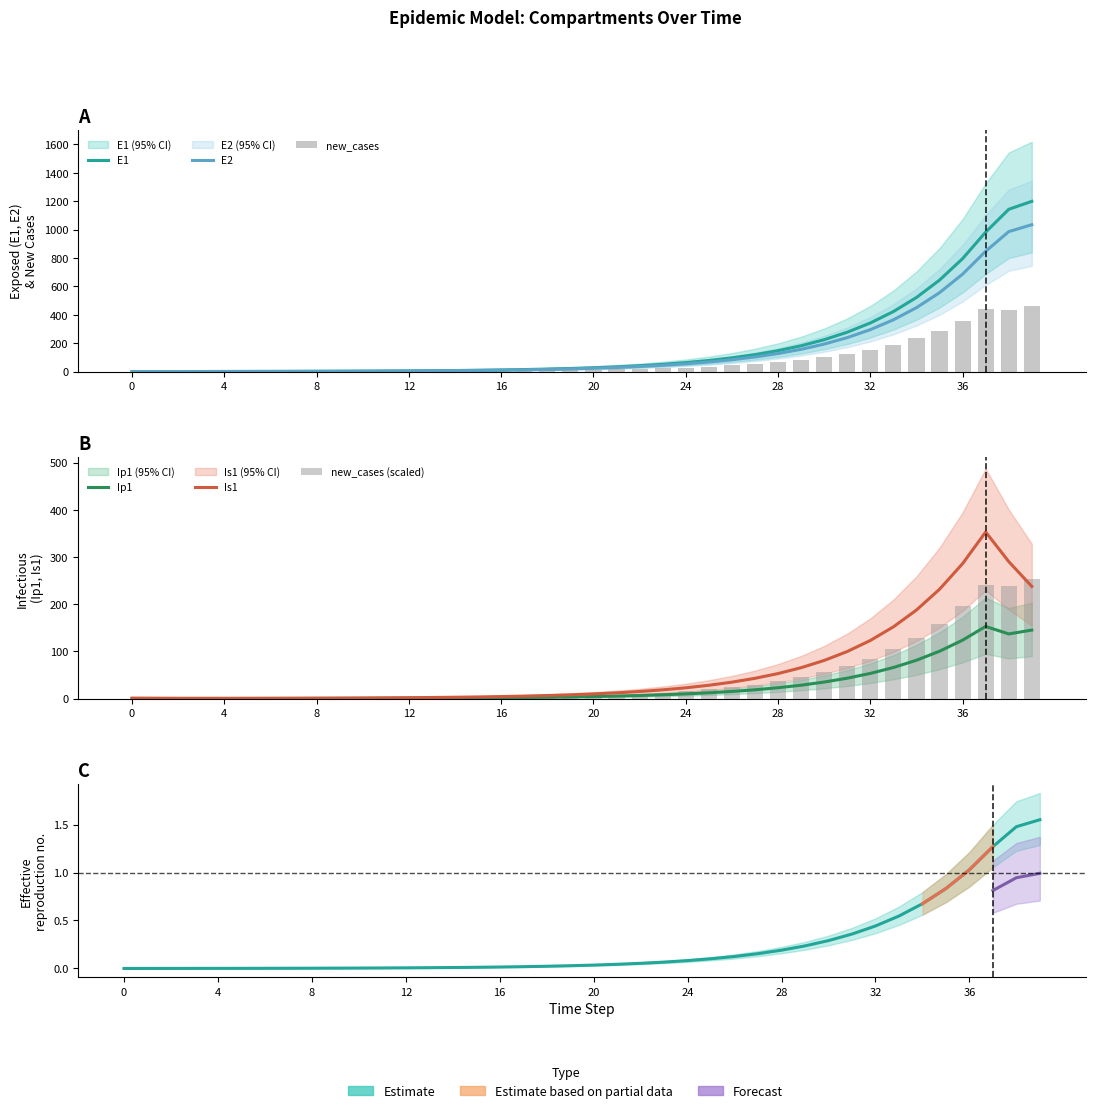

What is the sum of all Is1 values?

2389.8